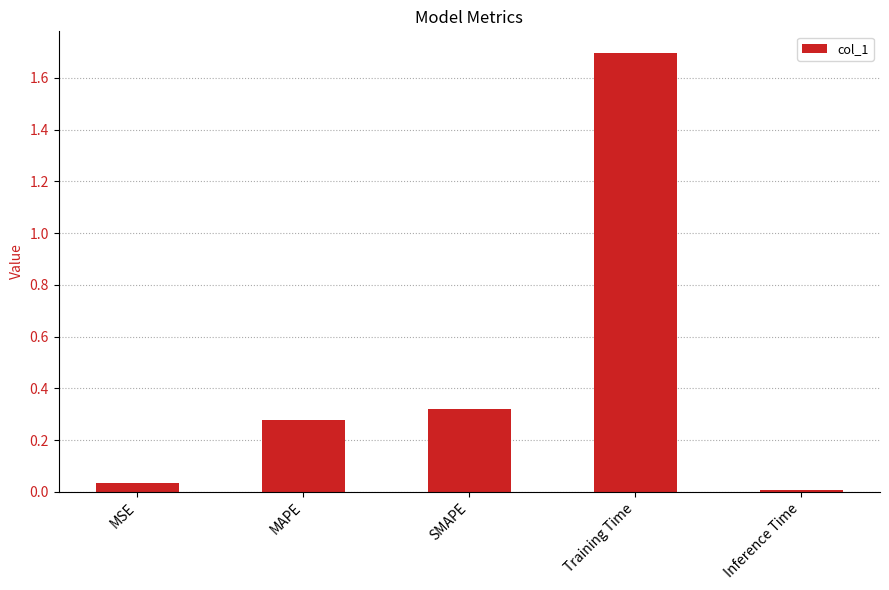

Are the bars grouped side by side (vs. stacked)?

No